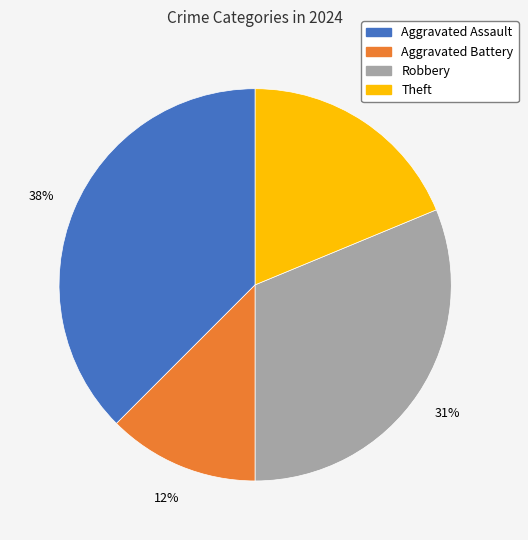

Rank the categories by value from highest to lowest.

Aggravated Assault, Robbery, Theft, Aggravated Battery